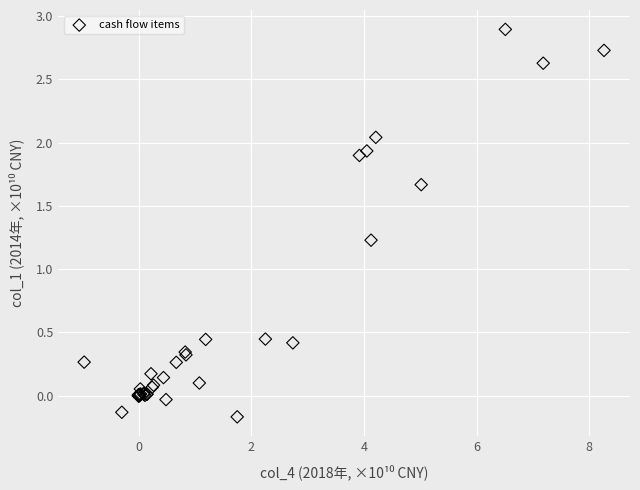

What Y value in the scatter plot is closest to 1?

1.2